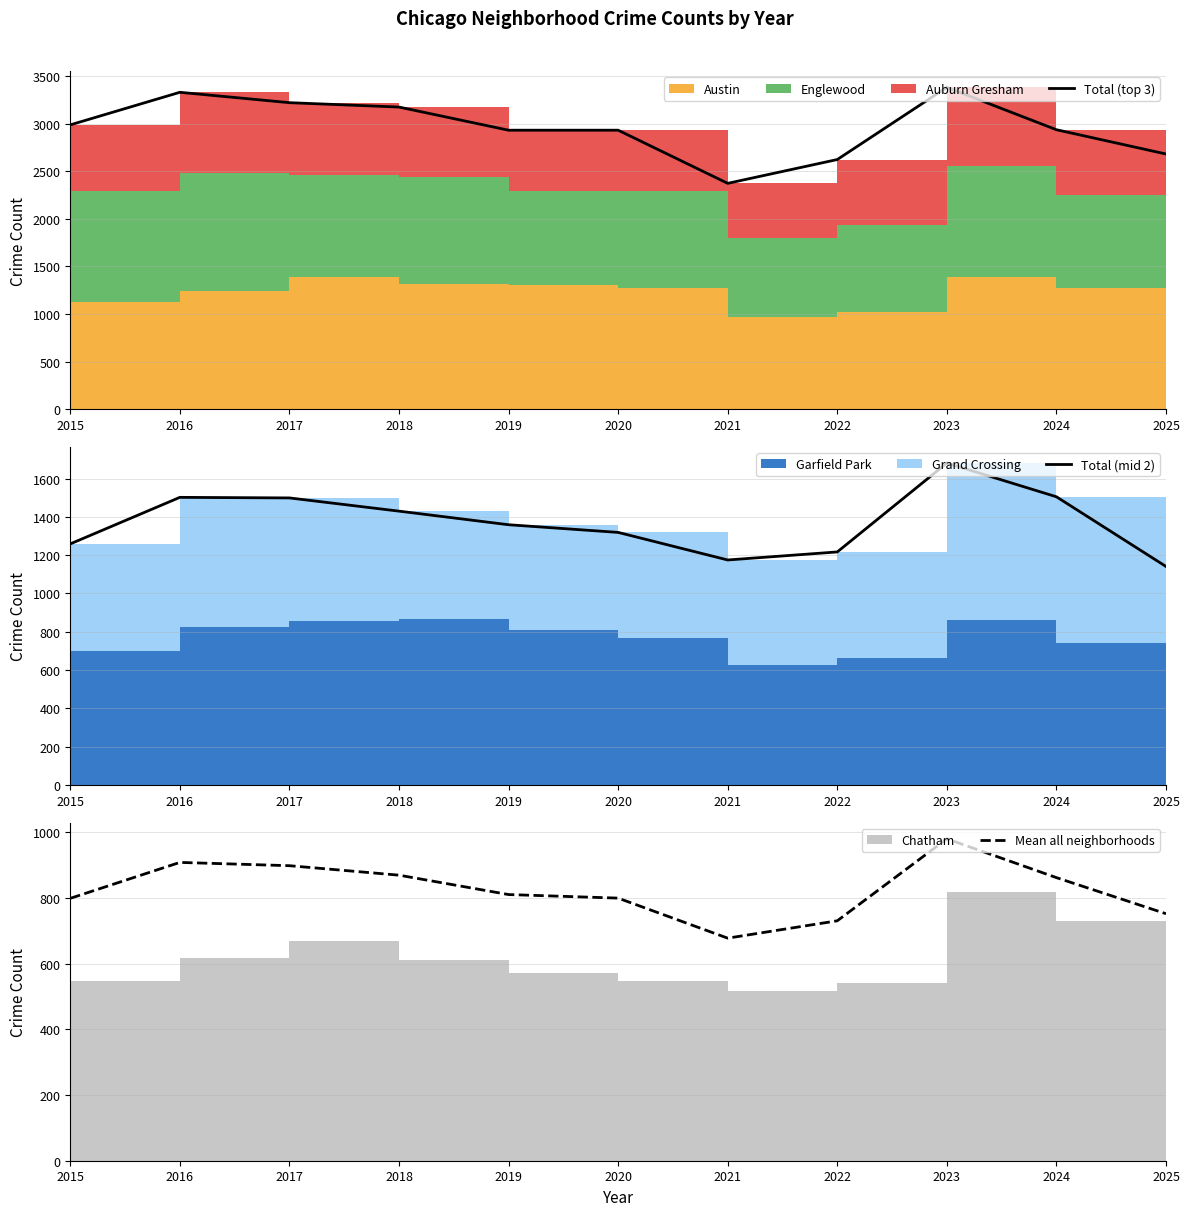

Is it true that Mean all neighborhoods equals 266.3 at 2024?

False